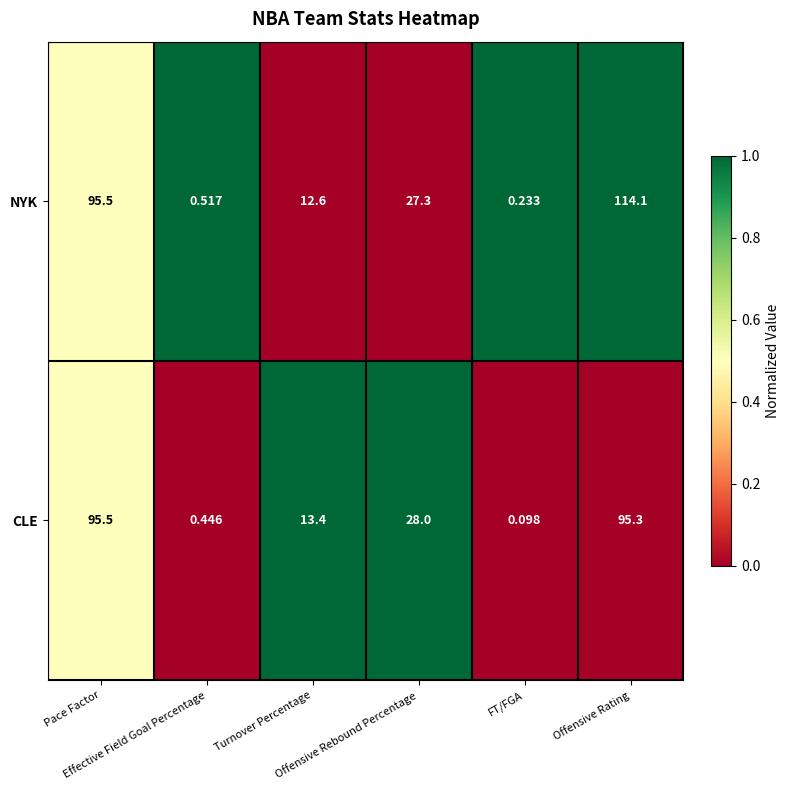

Between Pace Factor and Offensive Rating, which series saw the biggest shift?

NYK